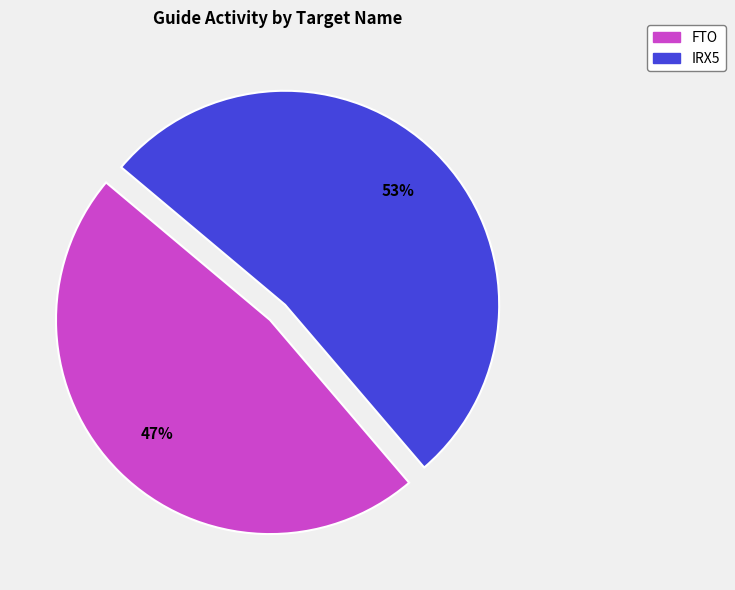

What is the ratio of the value at IRX5 to the value at FTO?

1.1